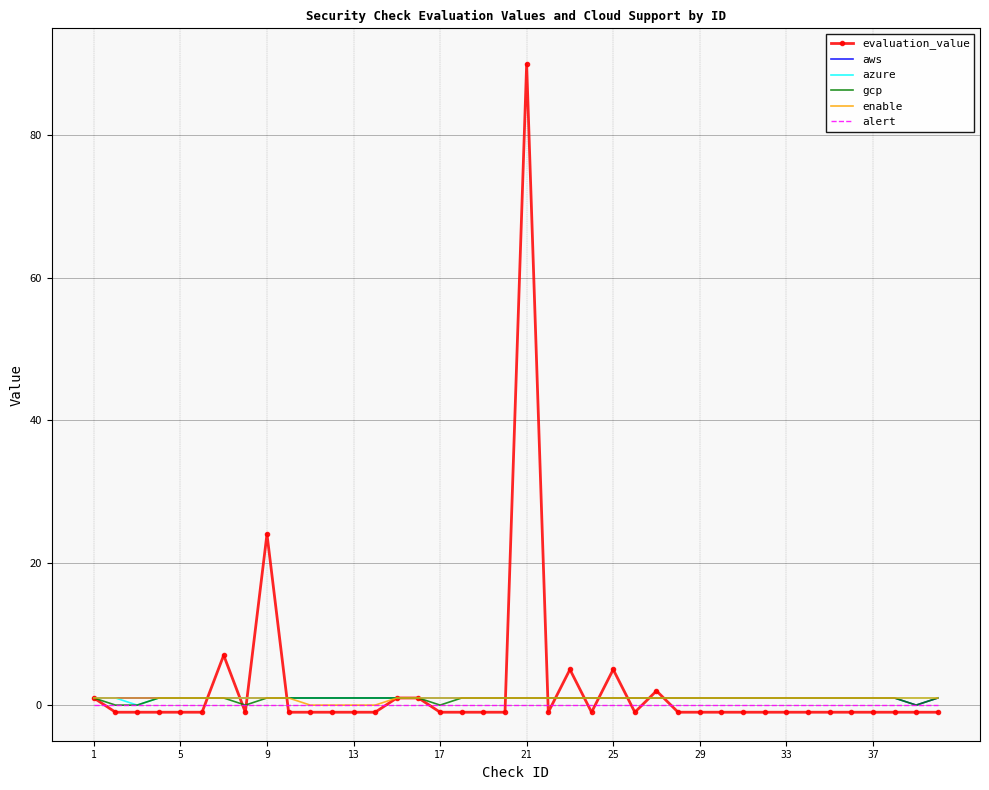

What is the maximum value shown in the chart?

90